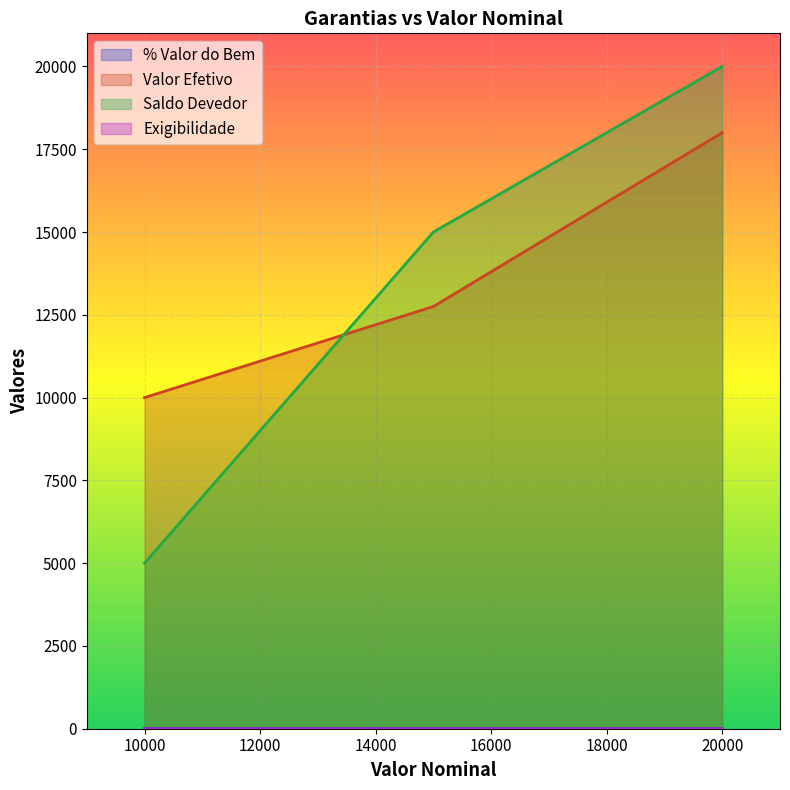

Which series has the widest spread of values?

Saldo Devedor